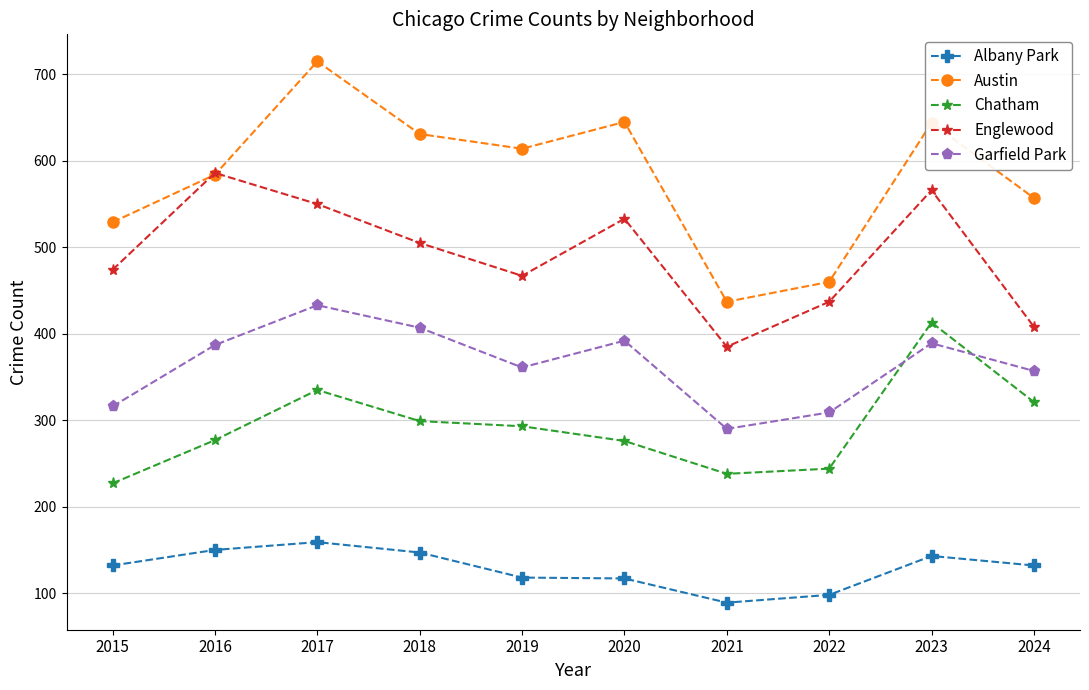

Rank the series at 2020 from highest to lowest value.

Austin, Englewood, Garfield Park, Chatham, Albany Park